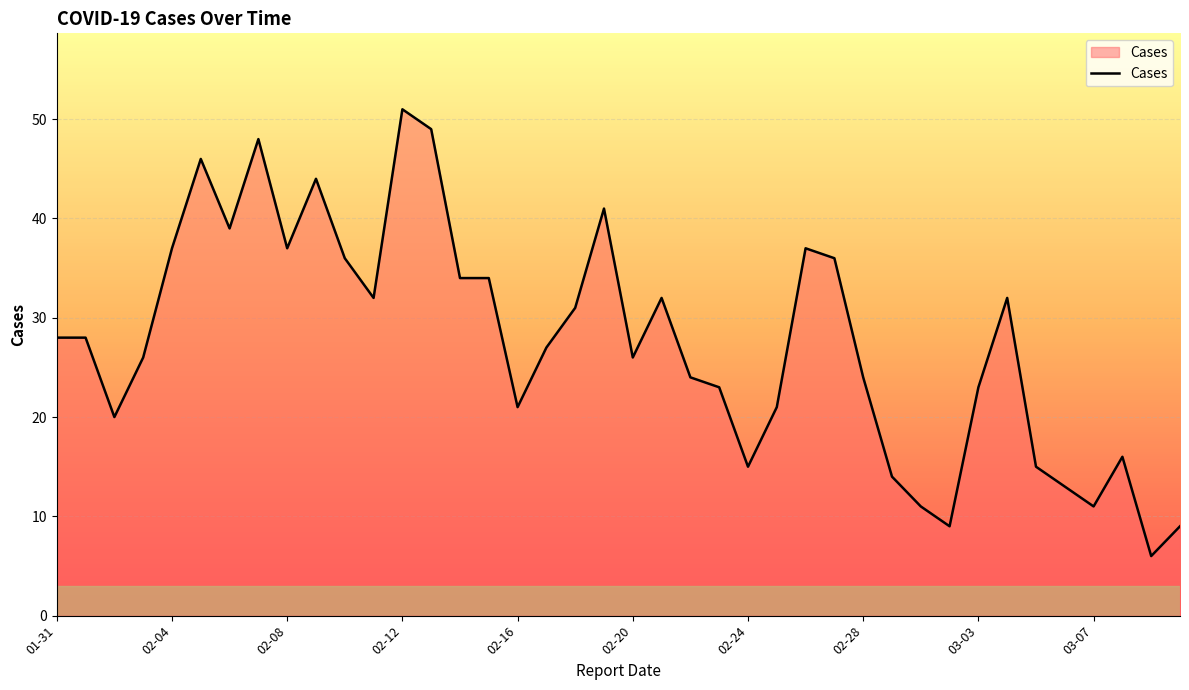

What is the minimum value shown in the chart?

6